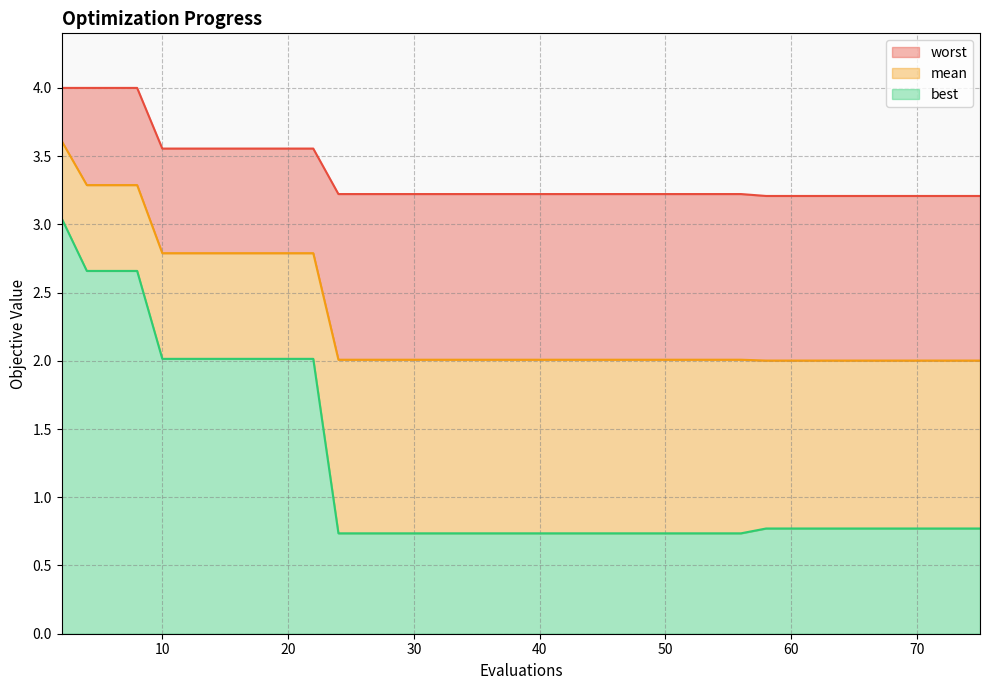

What is the difference between the maximum and minimum values in the worst series?

0.8